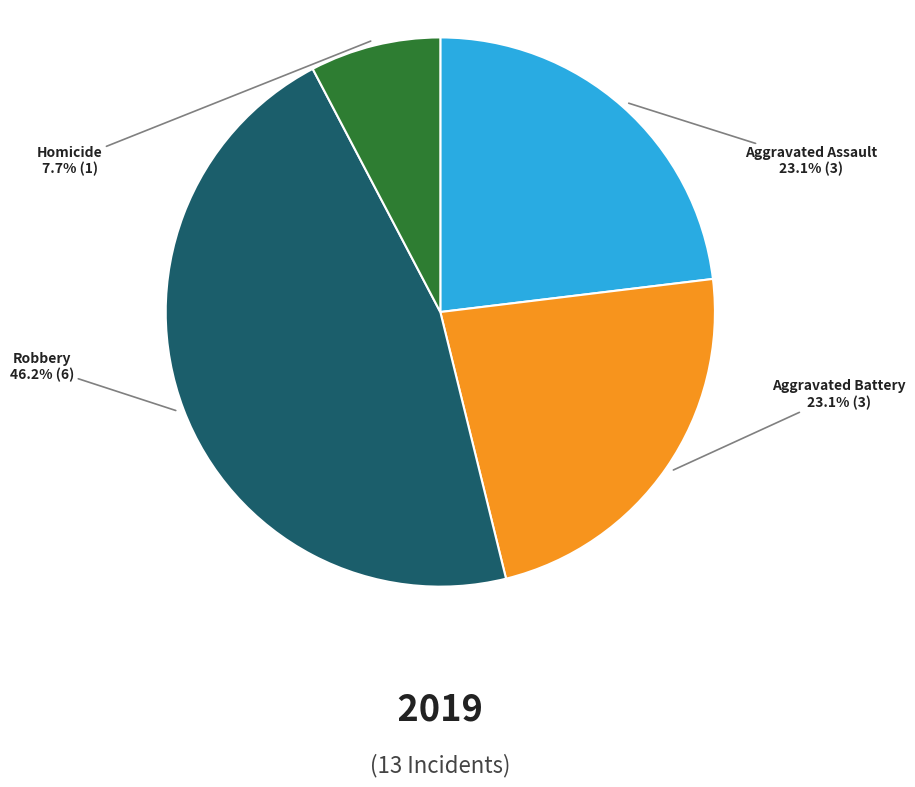

Is there any slice that represents more than half of the pie?

No